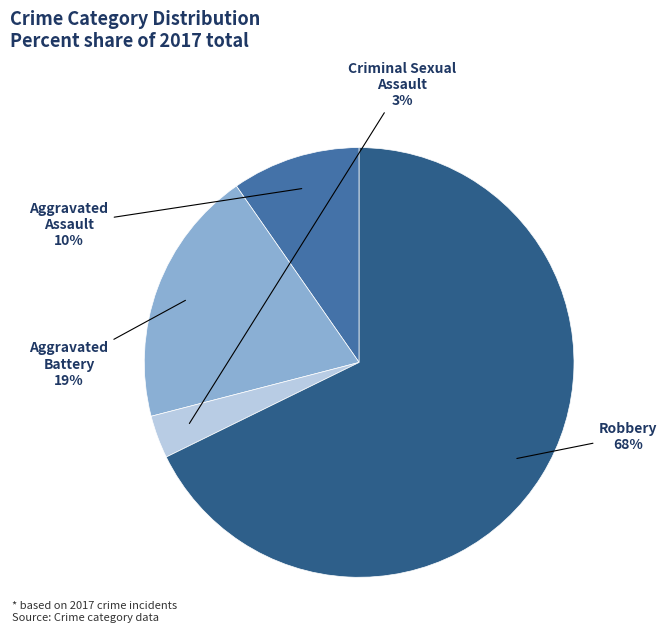

Does any single category account for the majority?

Yes